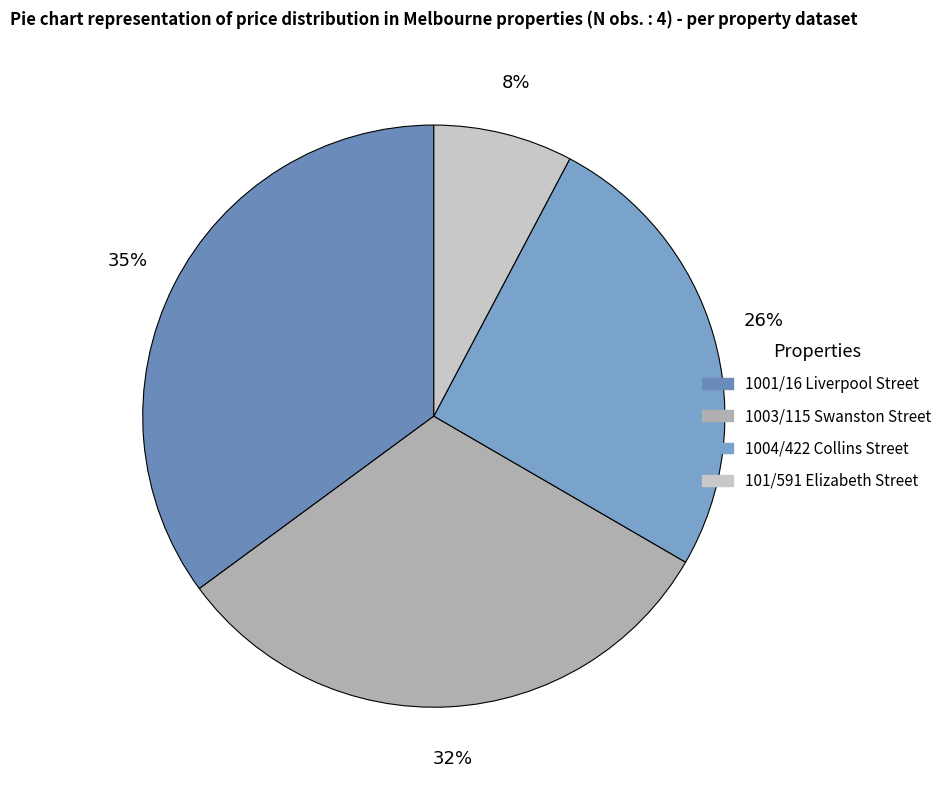

How many segments does this pie chart have?

4